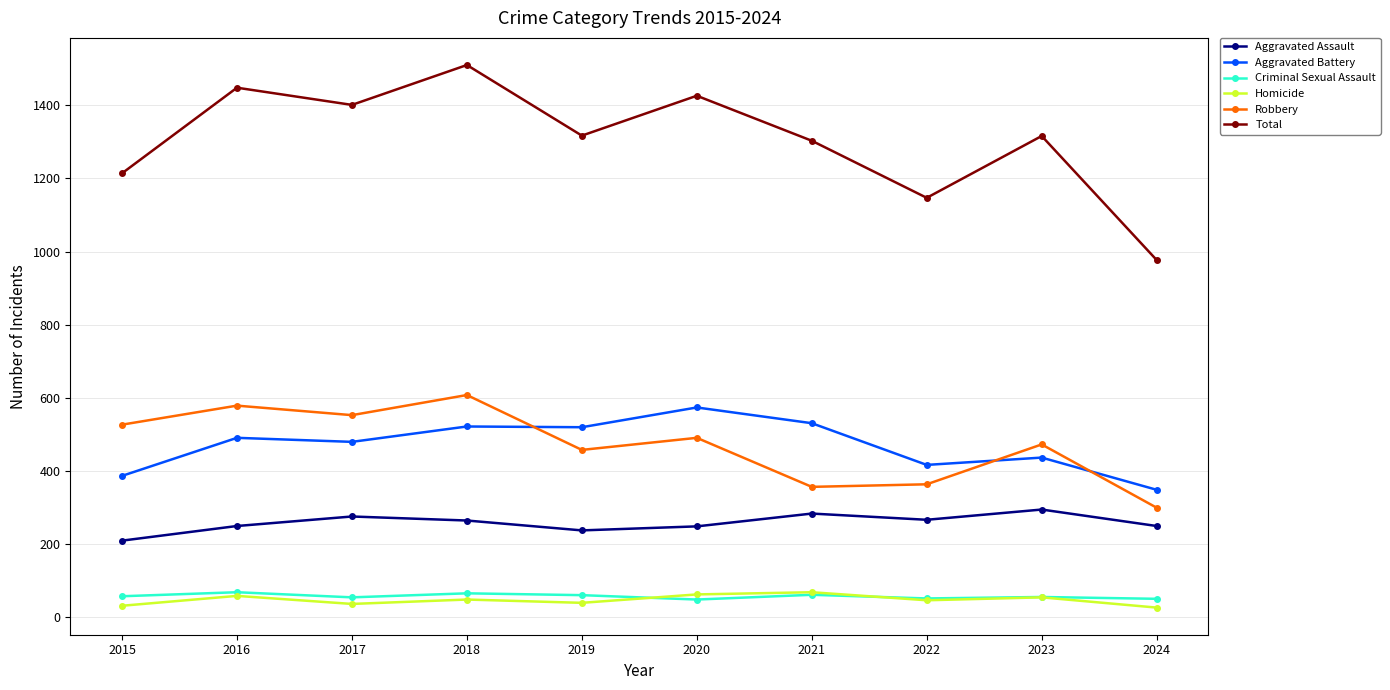

The Aggravated Battery series shows 856 at 2021. True or false?

False